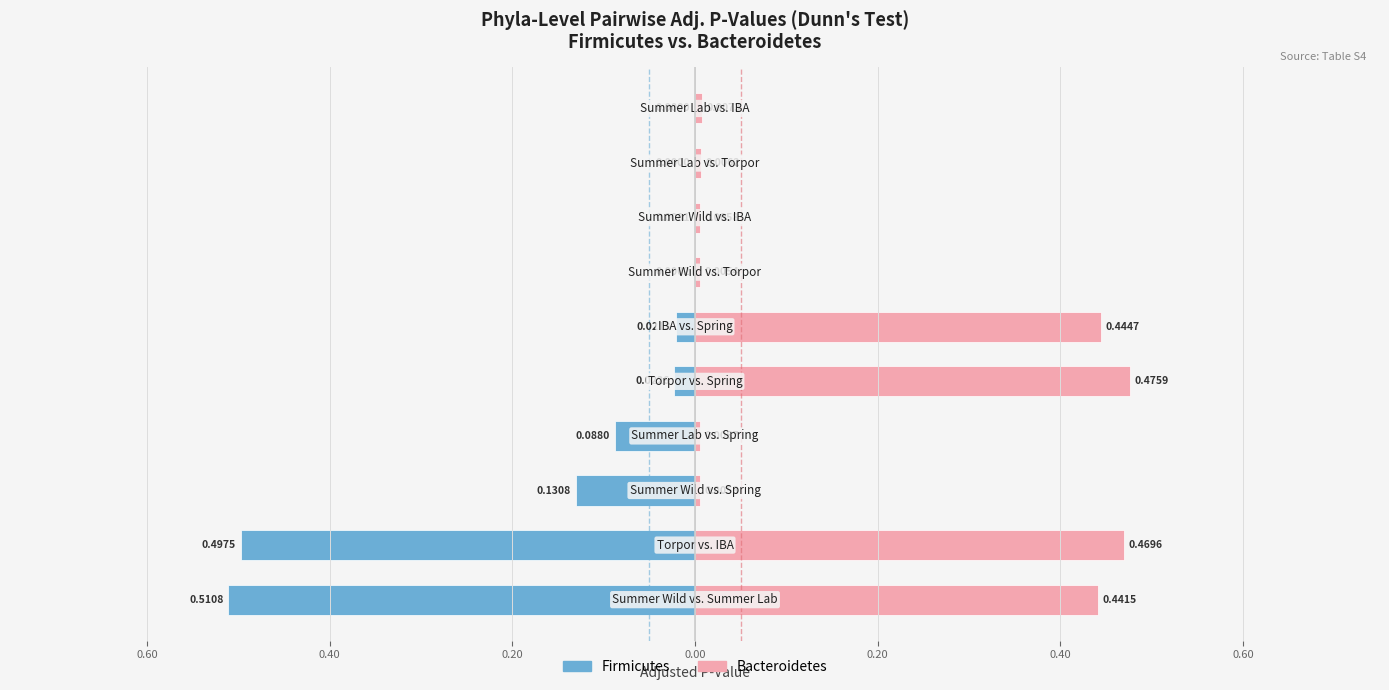

Reading left to right, extract all data points from this chart.

Firmicutes: -0.5	-0.5	-0.1	-0.1	-0.0	-0.0	-0.0	-0.0	0.0	0.0
Bacteroidetes: 0.4	0.5	0.0	0.0	0.5	0.4	0.0	0.0	0.0	0.0